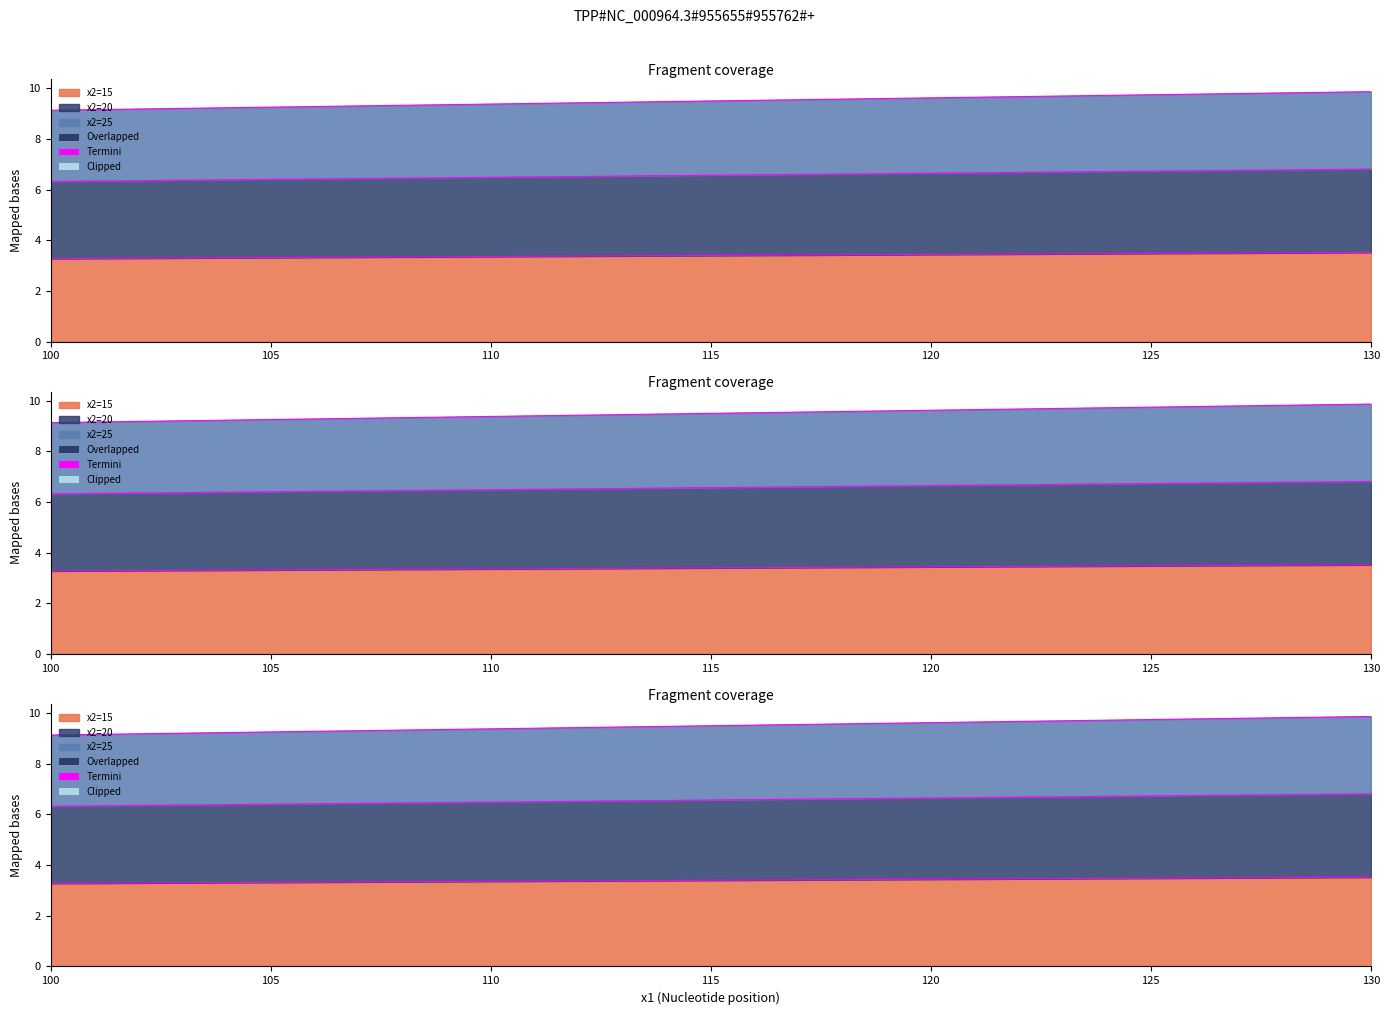

Is it true that x2=15 equals 3.4 at 120?

True